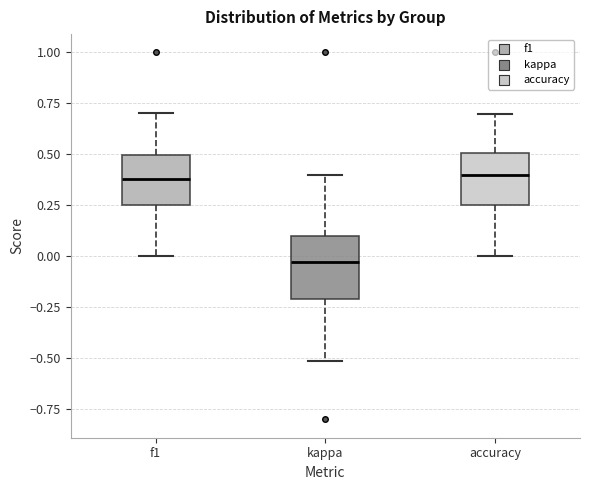

Where does the upper whisker of the box for f1 end on the y-axis? The values are not printed on the chart, so give them approximately, as read against the axis.

0.70